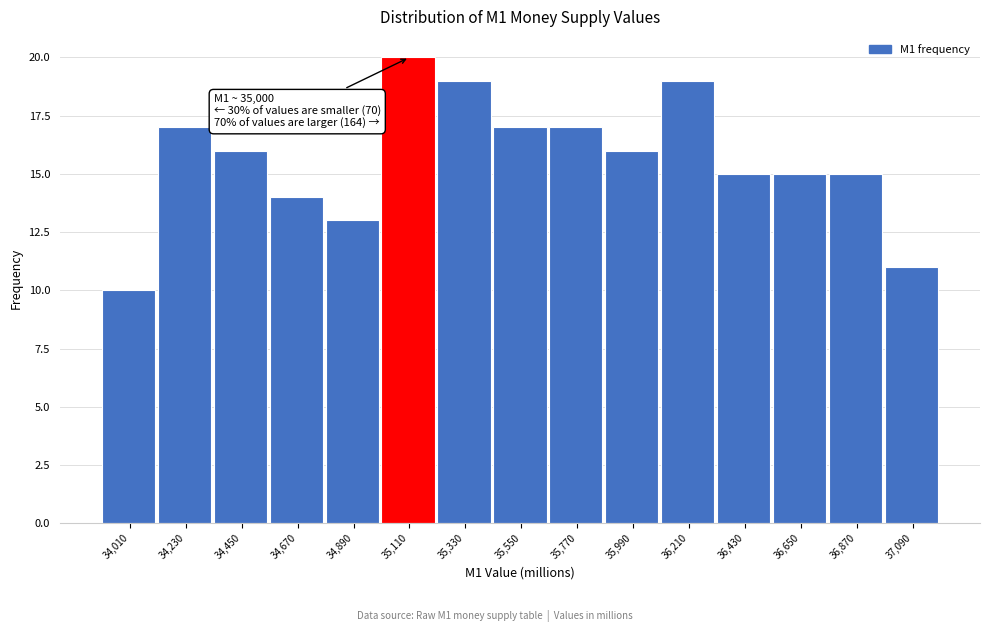

Over which range of the x-axis is the bar tallest?

35000 to 35220